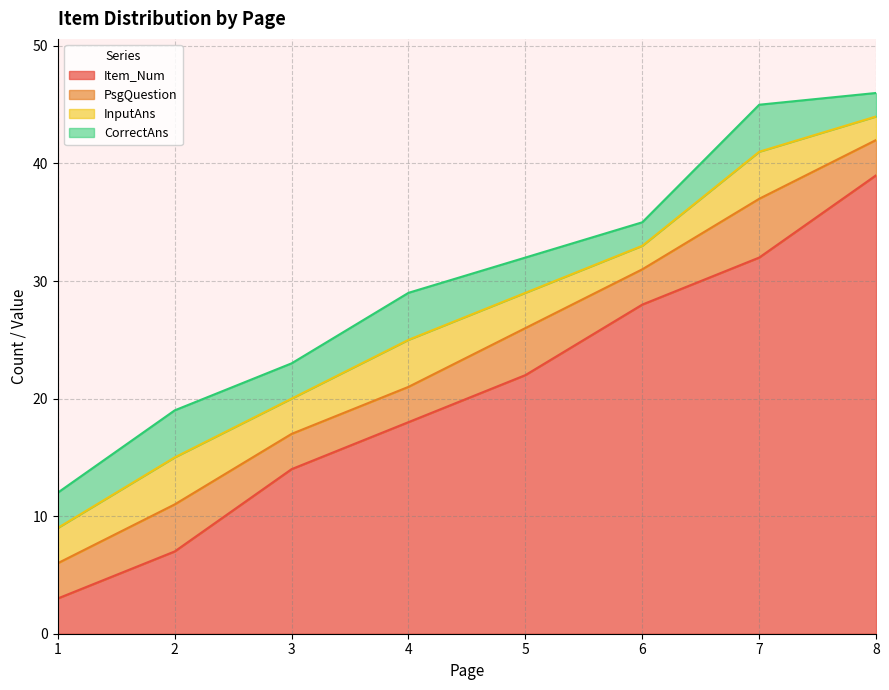

True or false: CorrectAns and InputAns intersect in this chart.

False